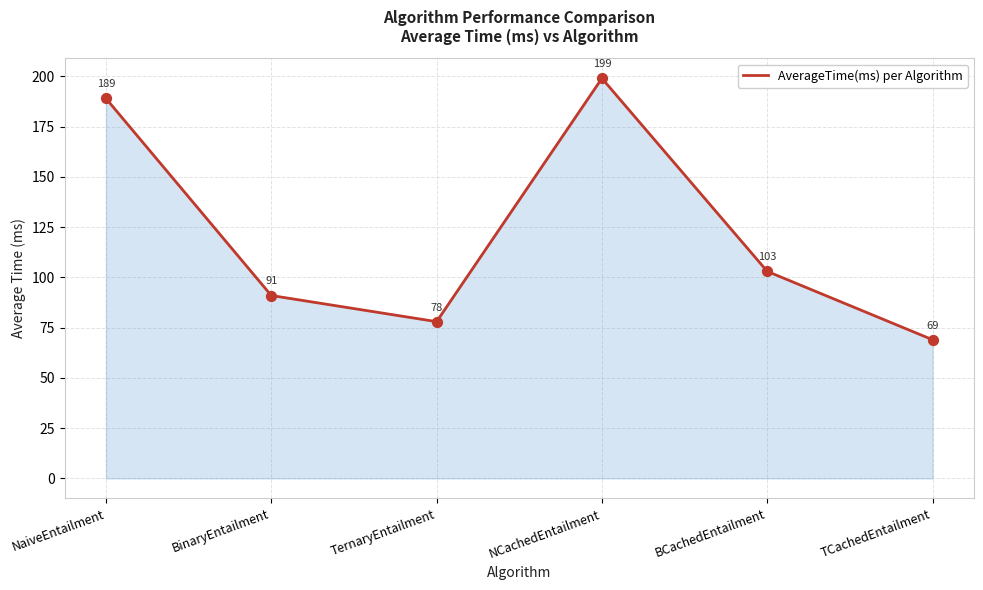

Approximately how many times larger is the value at TernaryEntailment compared to NCachedEntailment?

0.4